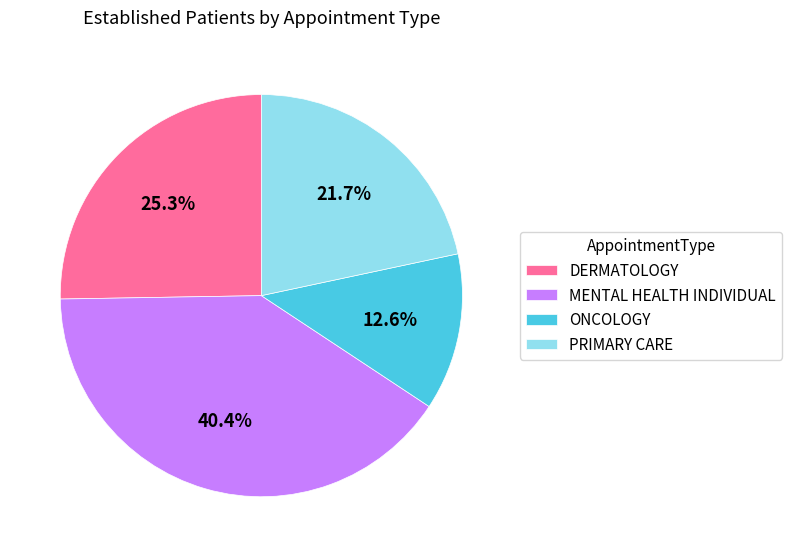

To the nearest percent, what portion does MENTAL HEALTH INDIVIDUAL represent?

40%